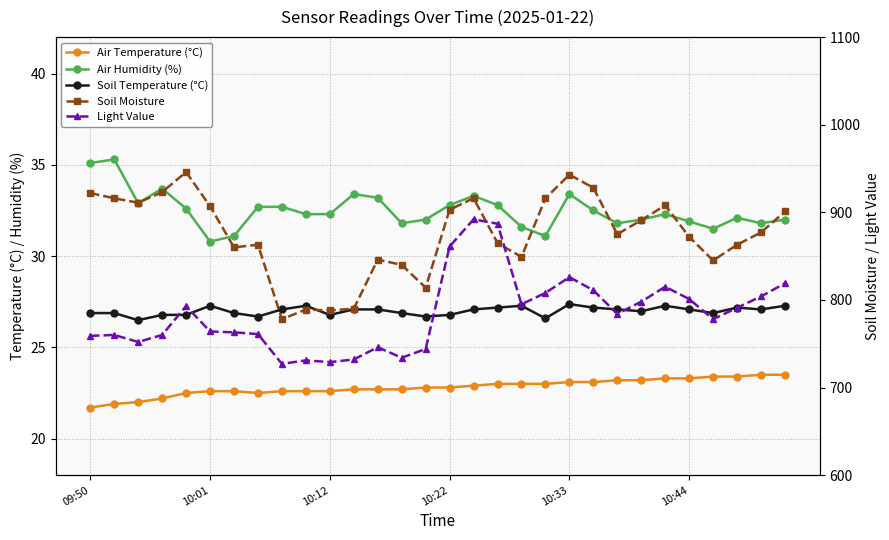

At how many categories does at least one series exceed 868?

18